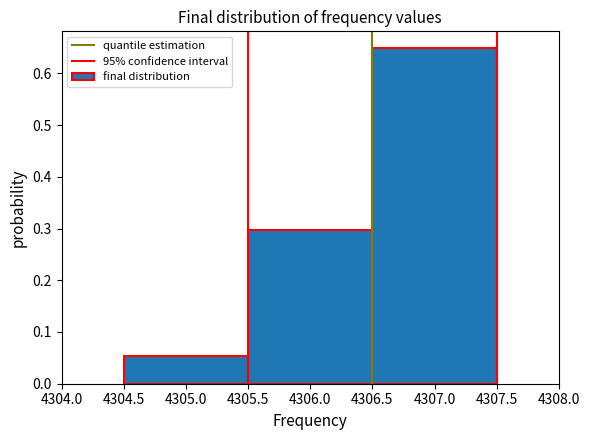

How tall is the bar that spans 4305.5 to 4306.5 on the x-axis? The values are not printed on the chart, so give them approximately, as read against the axis.

0.30